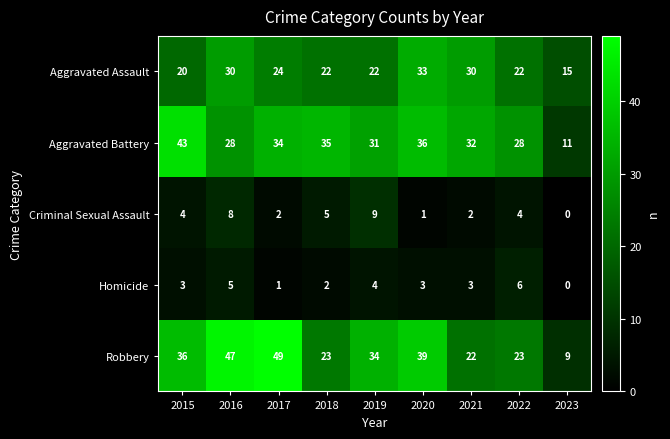

The value of Homicide at 2021 is 1. True or false?

False